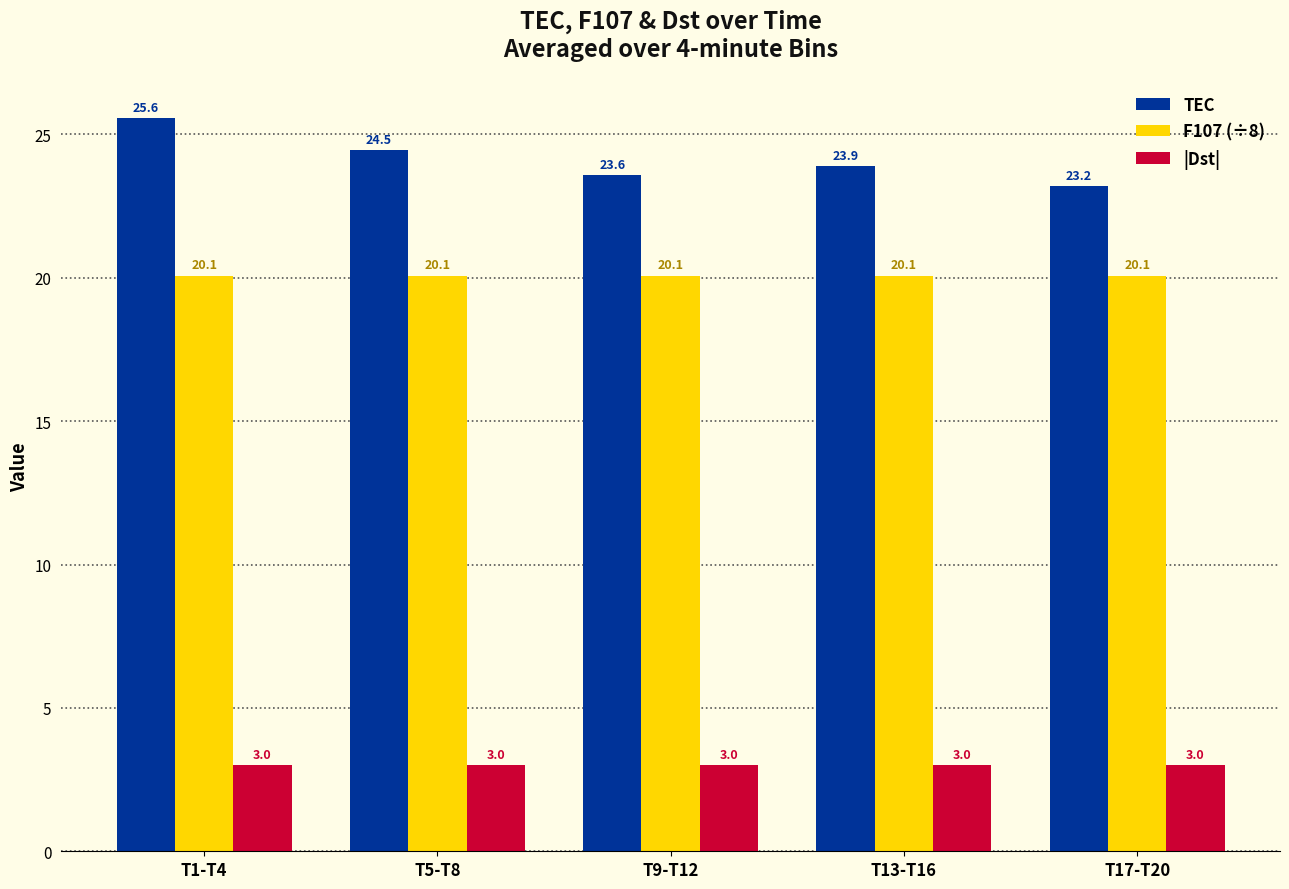

What position from the left is T5-T8?

2